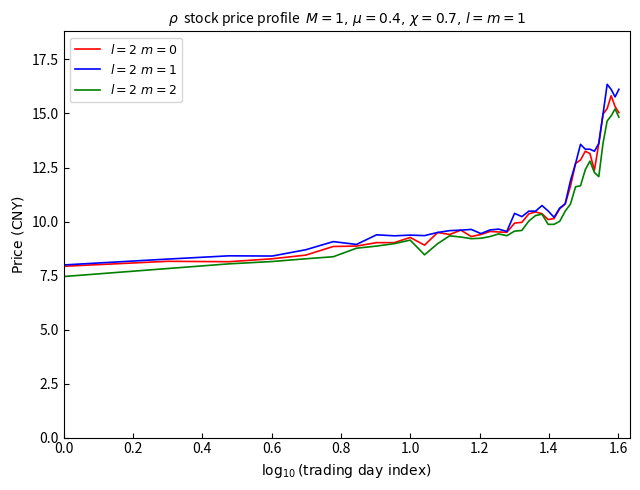

What is the smallest value displayed?

7.5